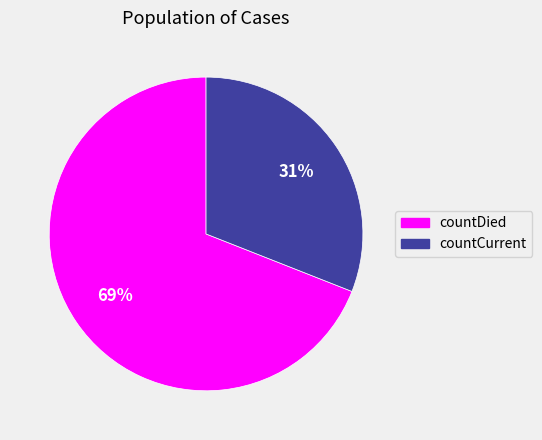

Do countDied and countCurrent together represent more than half of the pie?

Yes